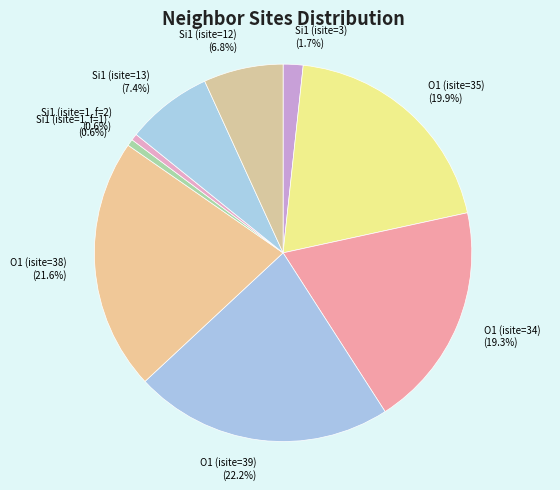

Do O1 (isite=39) and O1 (isite=34) together represent more than half of the pie?

No